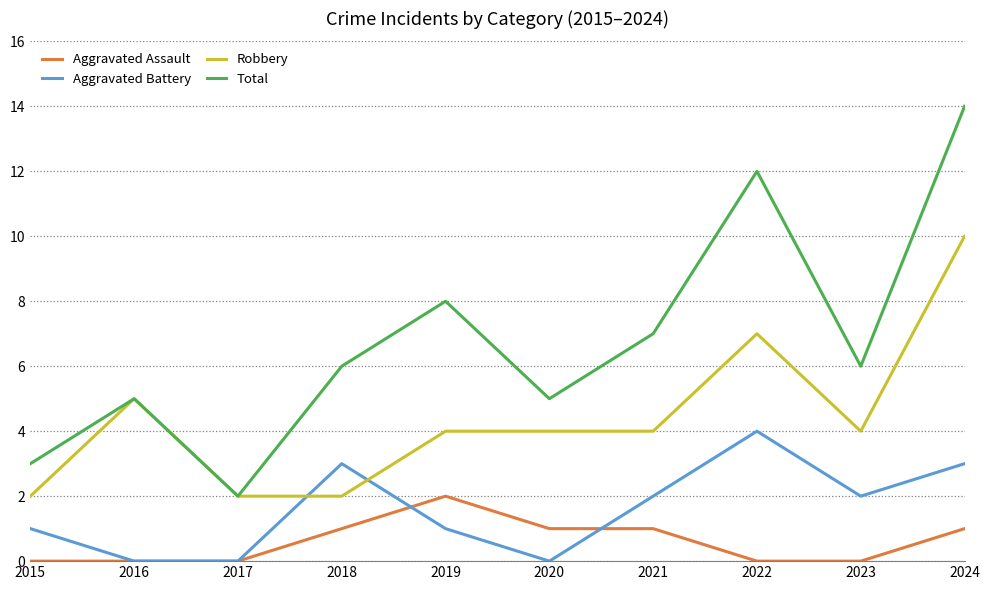

Reading right to left, extract all data points from this chart.

Aggravated Assault: 1	0	0	1	1	2	1	0	0	0
Aggravated Battery: 3	2	4	2	0	1	3	0	0	1
Robbery: 10	4	7	4	4	4	2	2	5	2
Total: 14	6	12	7	5	8	6	2	5	3